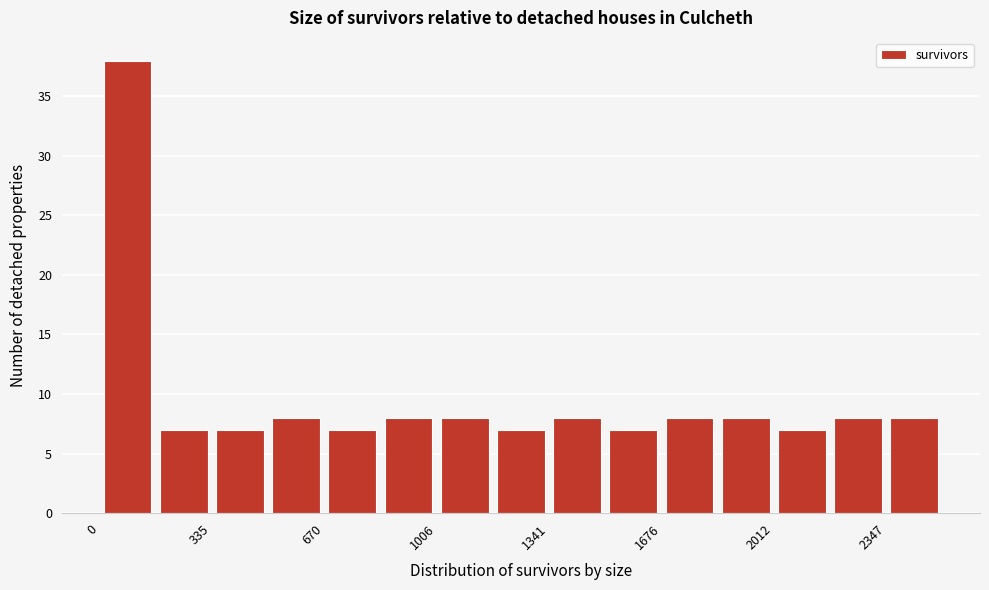

Around what value on the x-axis is the tallest bar? Give the approximate position of its centre, as read against the axis.

100